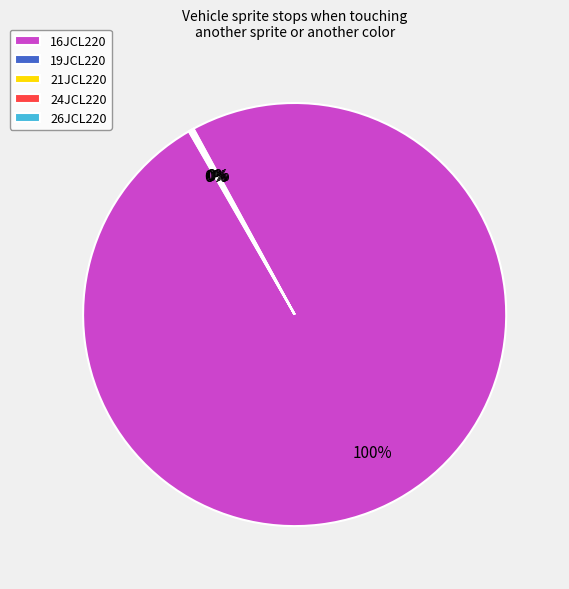

To the nearest percent, what percentage of the pie is 16JCL220?

100%